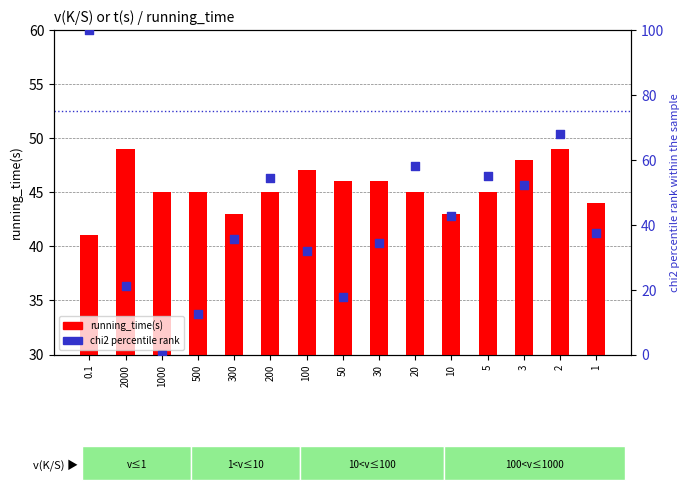

What is the total value across all series at 10?

85.6